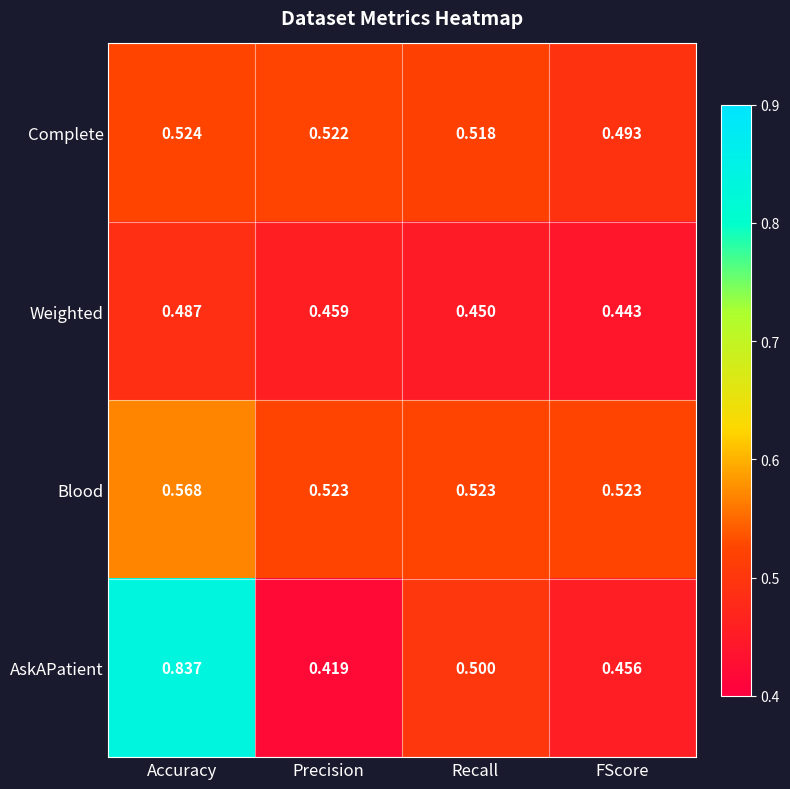

What is the total value across all series at Recall?

2.0